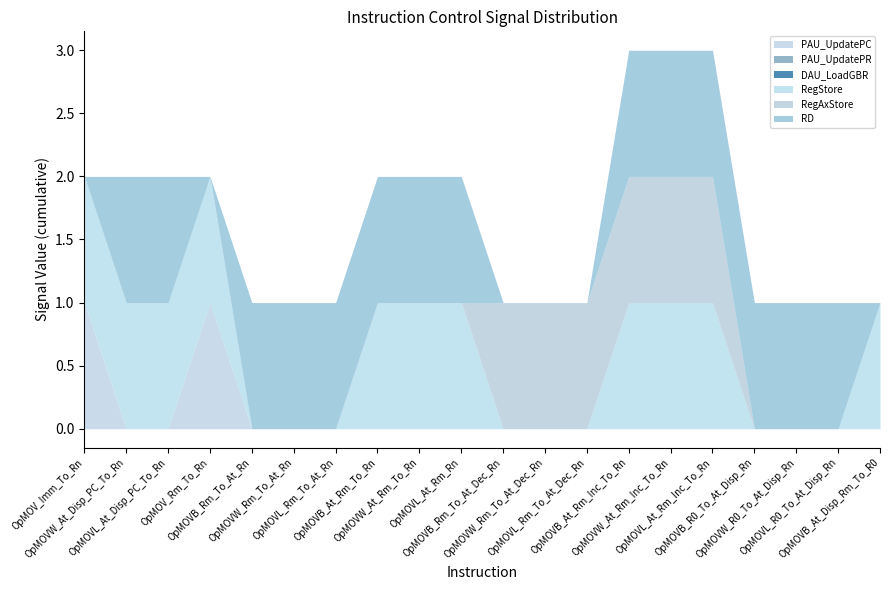

Rank the categories by RegAxStore value from highest to lowest.

OpMOVB_Rm_To_At_Dec_Rn, OpMOVW_Rm_To_At_Dec_Rn, OpMOVL_Rm_To_At_Dec_Rn, OpMOVB_At_Rm_Inc_To_Rn, OpMOVW_At_Rm_Inc_To_Rn, OpMOVL_At_Rm_Inc_To_Rn, OpMOV_Imm_To_Rn, OpMOVW_At_Disp_PC_To_Rn, OpMOVL_At_Disp_PC_To_Rn, OpMOV_Rm_To_Rn, OpMOVB_Rm_To_At_Rn, OpMOVW_Rm_To_At_Rn, OpMOVL_Rm_To_At_Rn, OpMOVB_At_Rm_To_Rn, OpMOVW_At_Rm_To_Rn, OpMOVL_At_Rm_Rn, OpMOVB_R0_To_At_Disp_Rn, OpMOVW_R0_To_At_Disp_Rn, OpMOVL_R0_To_At_Disp_Rn, OpMOVB_At_Disp_Rm_To_R0